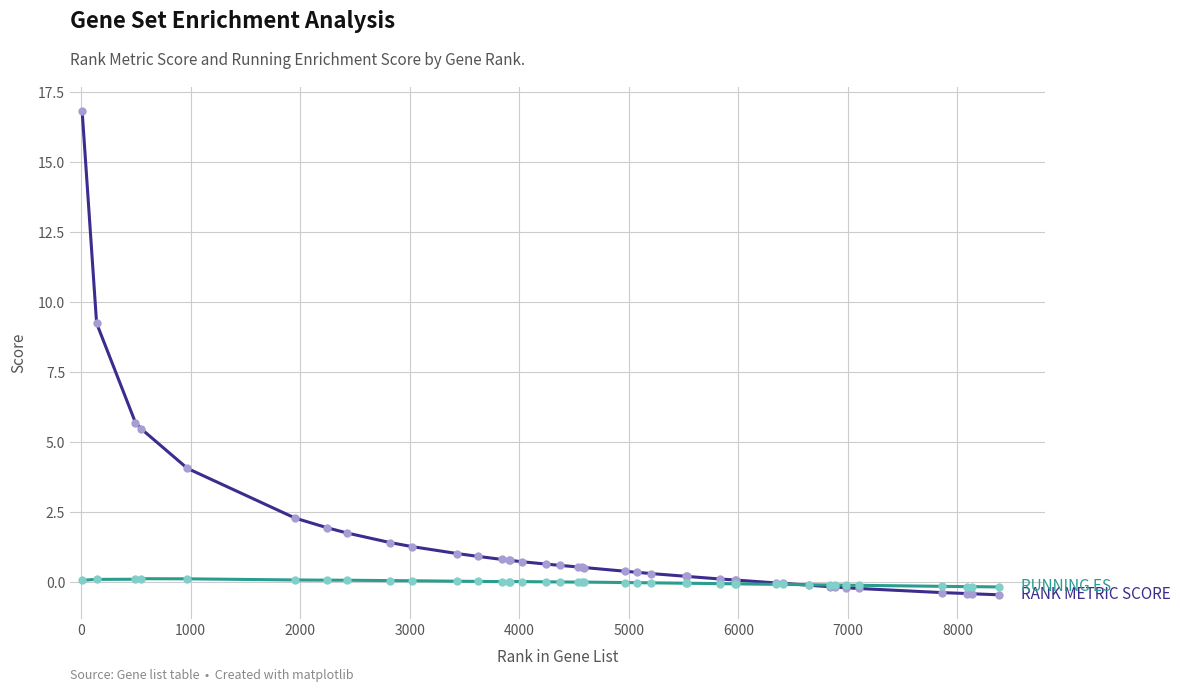

What is the maximum value shown in the chart?

16.8